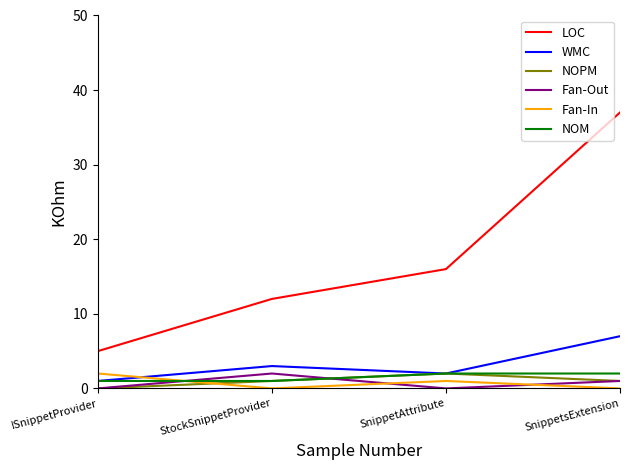

Which label corresponds to the largest value in the chart?

SnippetsExtension